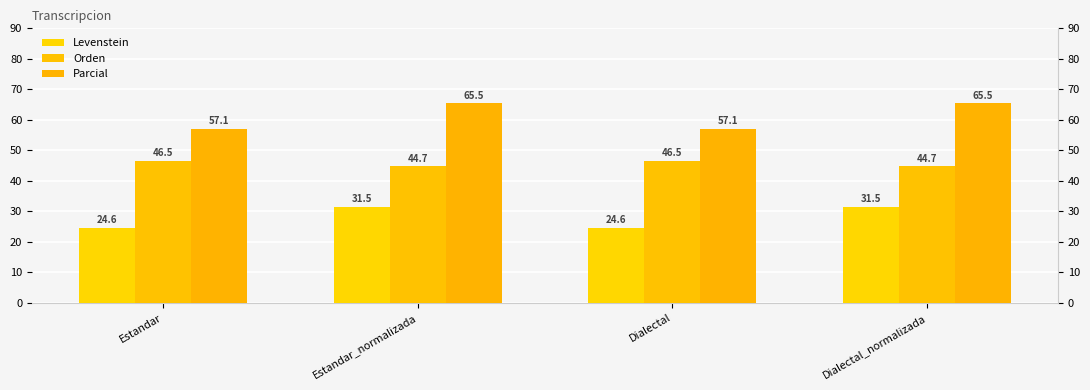

What position from the left is Estandar_normalizada?

2